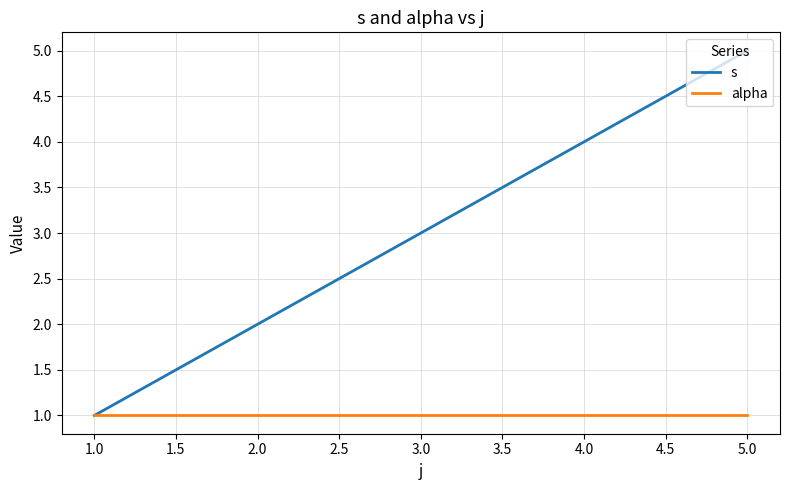

Count the number of categories in the chart.

5